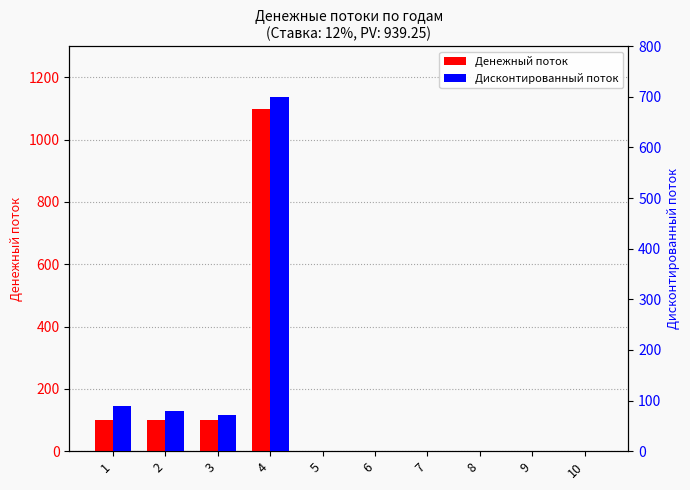

Which label corresponds to the largest value in the chart?

4